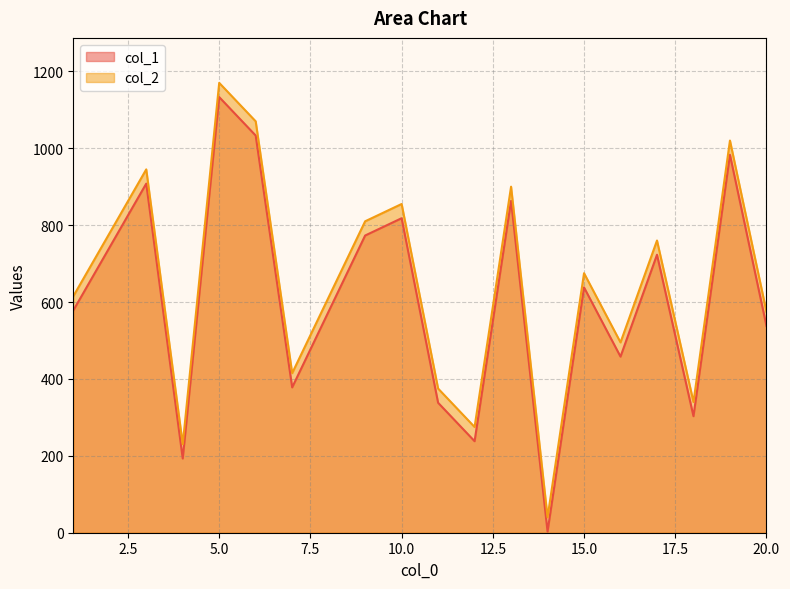

The value of col_1 at 20.0 is 162. True or false?

False